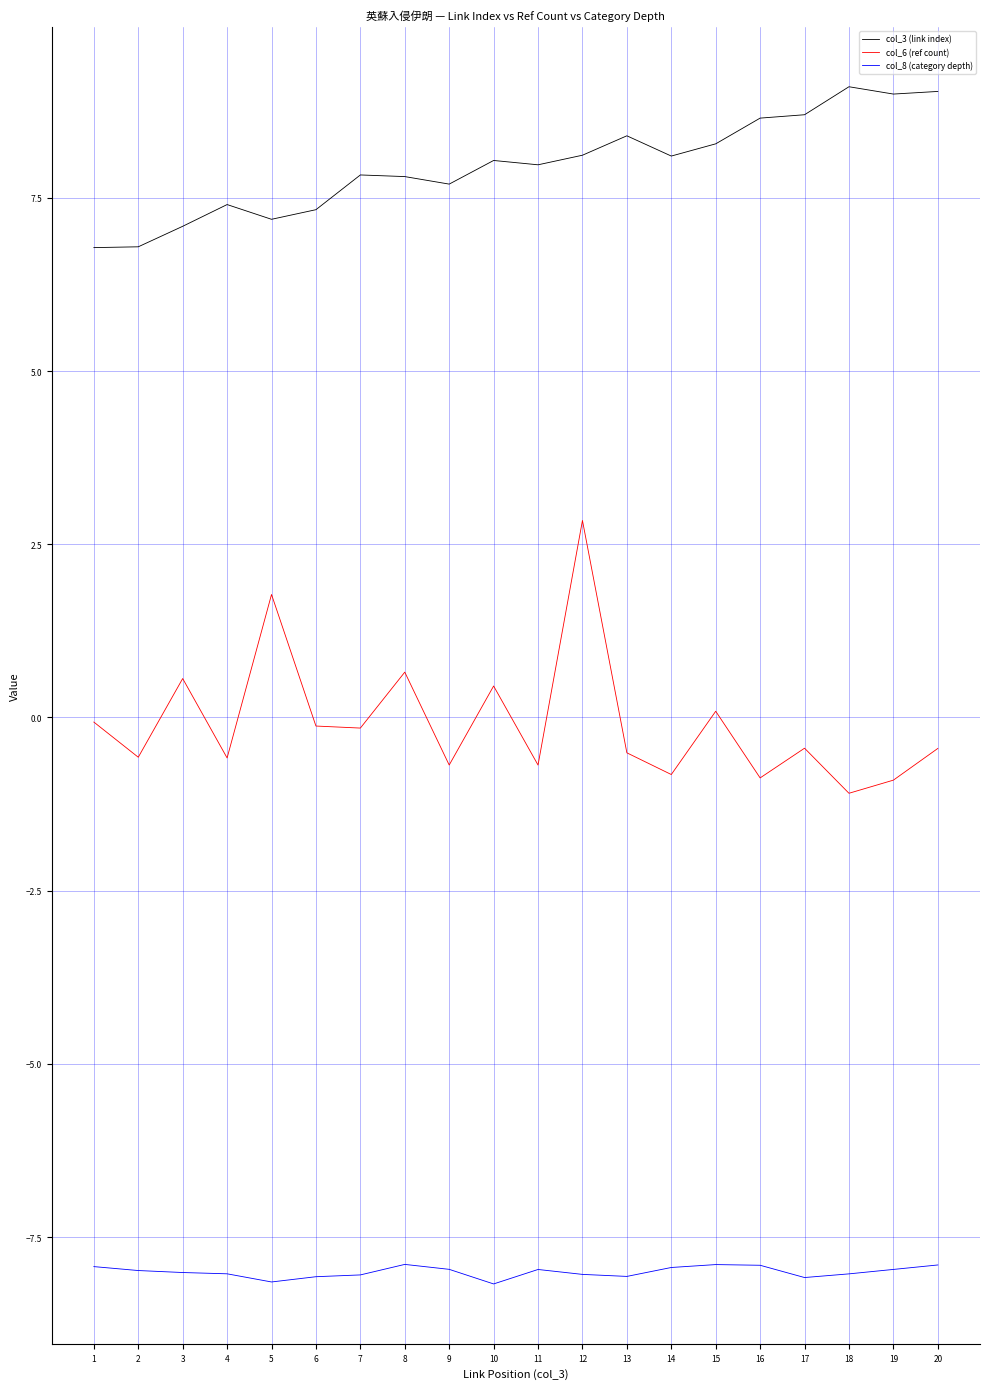

What is the greatest value displayed?

9.1